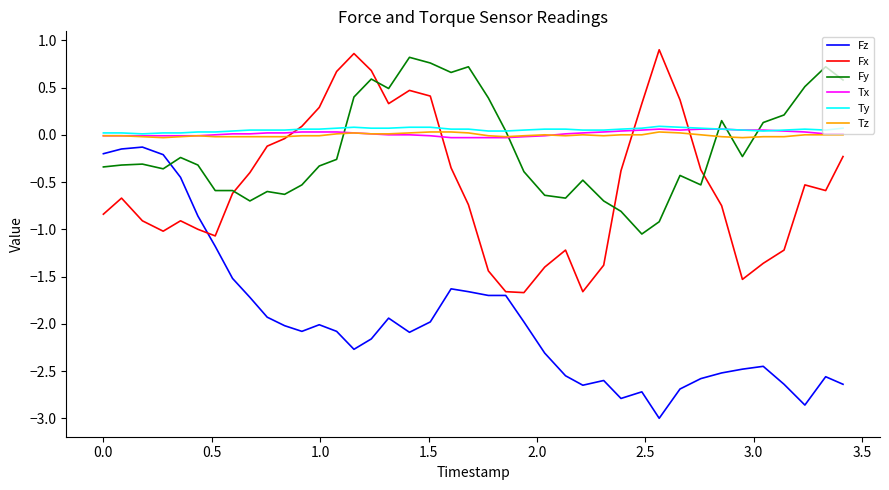

What is the maximum value shown in the chart?

0.9